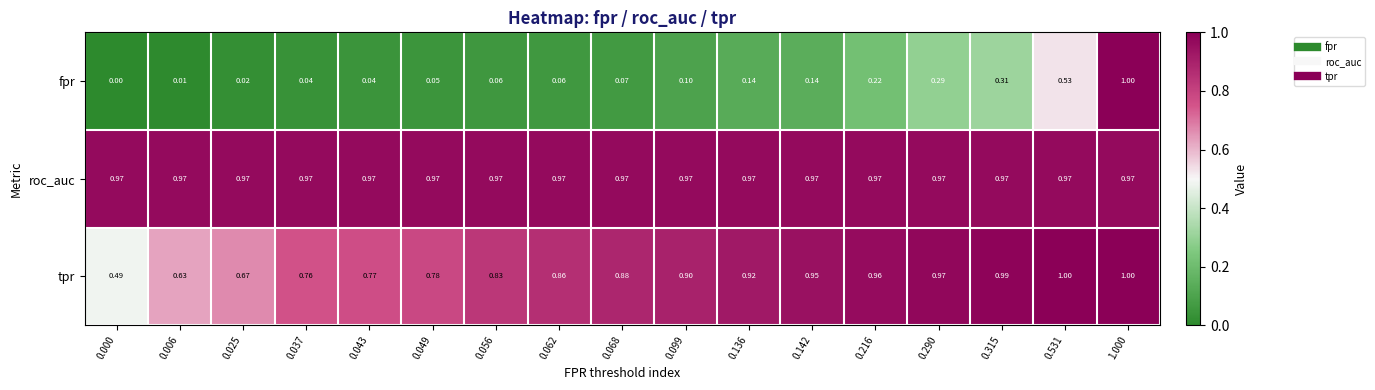

Rank the series by their average value, from highest to lowest.

roc_auc, tpr, fpr